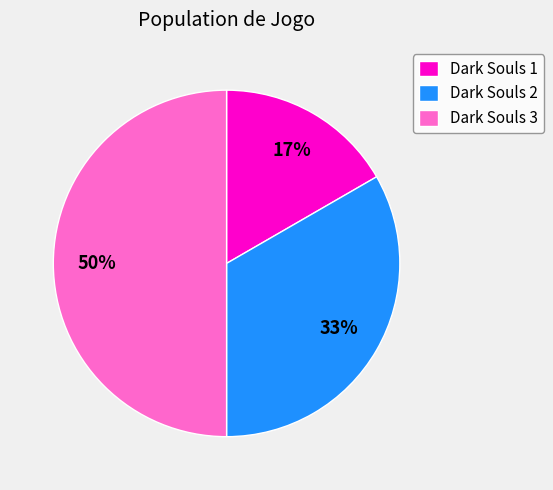

Between Dark Souls 3 and Dark Souls 1, which is larger?

Dark Souls 3